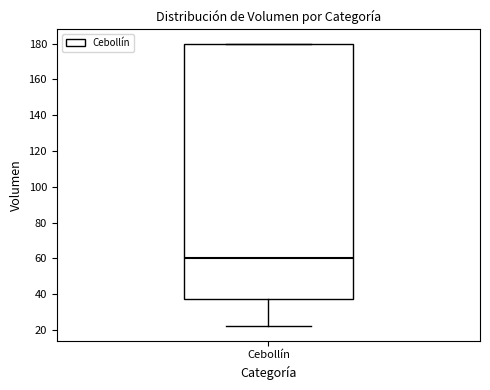

Where is the upper edge of the box for Cebollín on the y-axis? The values are not printed on the chart, so give them approximately, as read against the axis.

180